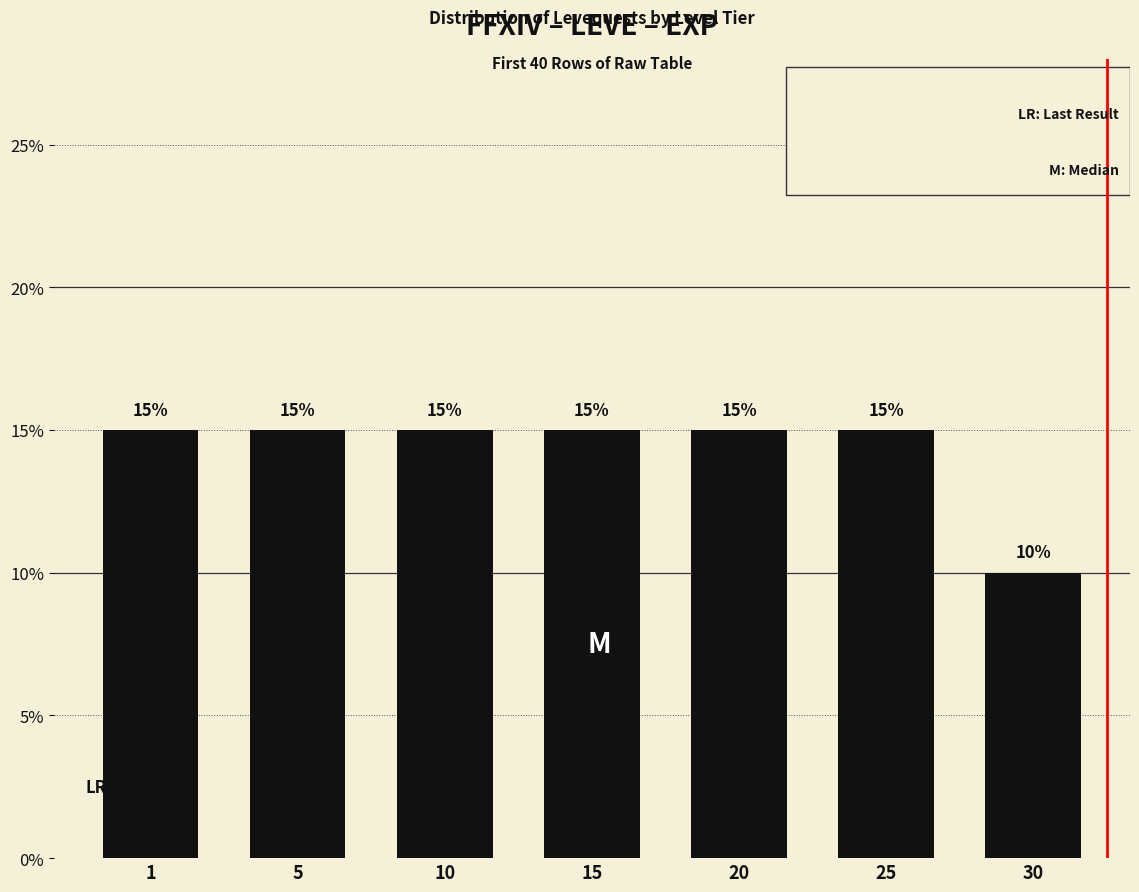

Reading left to right, transcribe all the data shown in this chart.

1=15	5=15	10=15	15=15	20=15	25=15	30=10